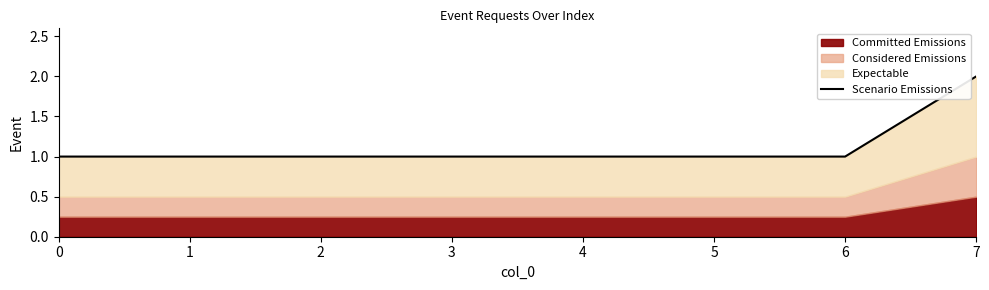

Read the value at 7.

2